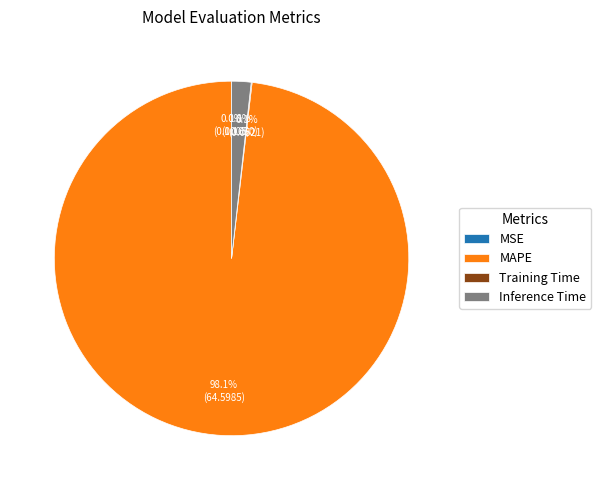

Which slice is the largest?

MAPE